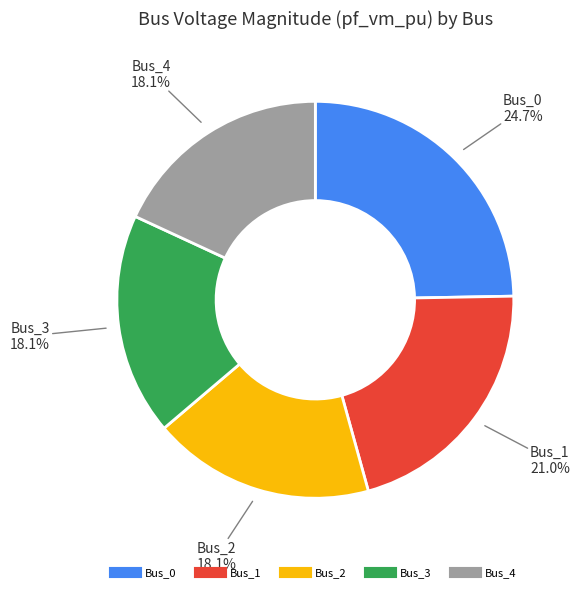

To the nearest percent, what is the combined percentage of Bus_1 and Bus_2?

39%